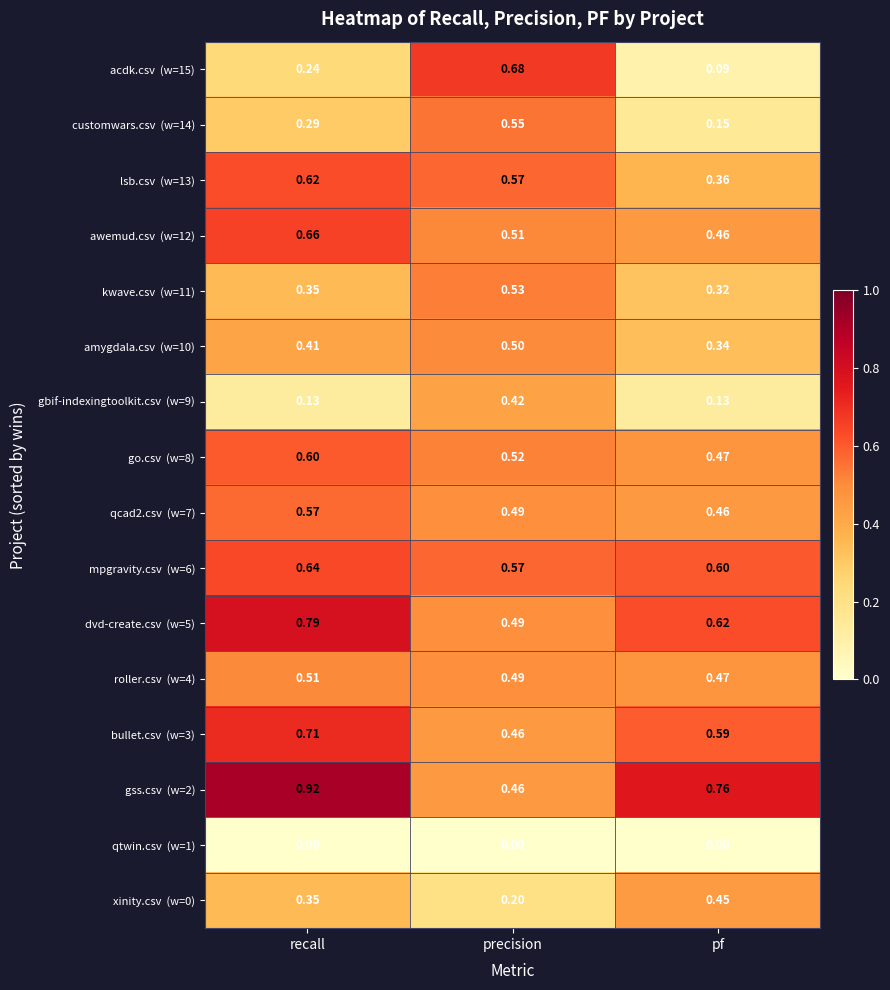

At which category is the sum across all series the highest?

recall